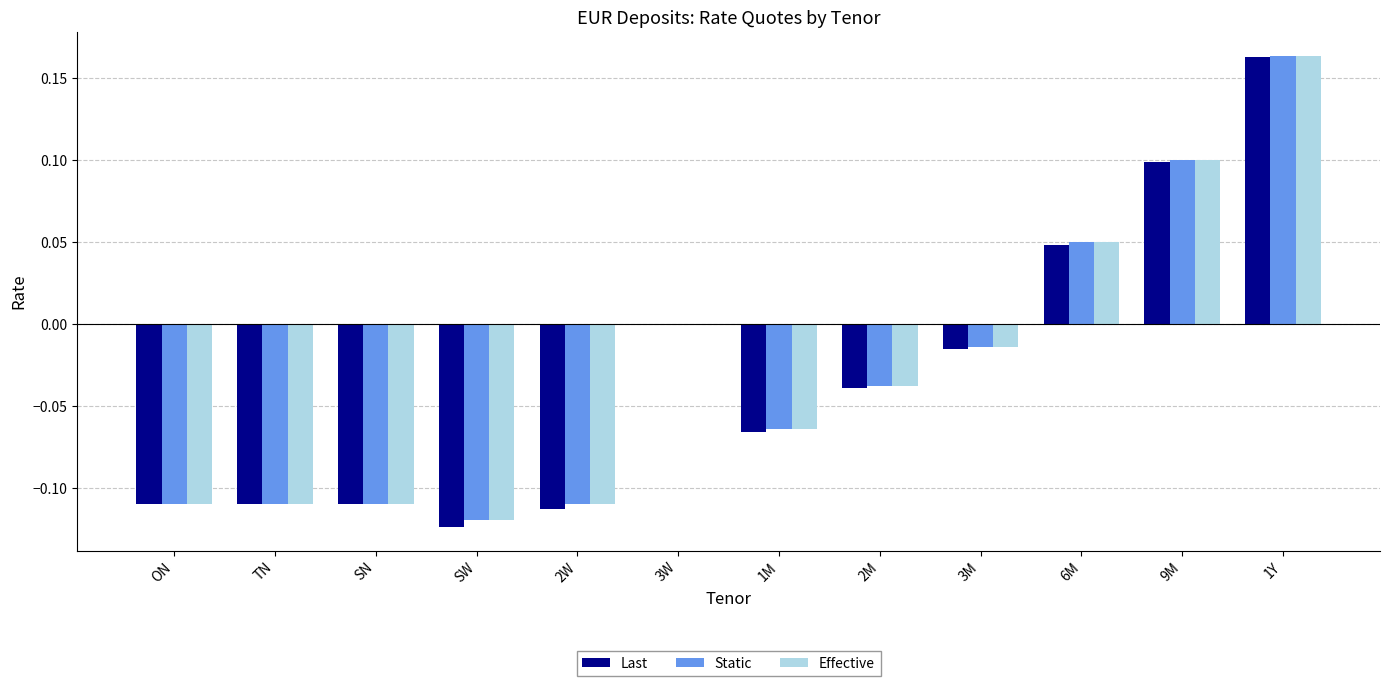

What is the difference between the Static values at 1Y and SN?

0.3